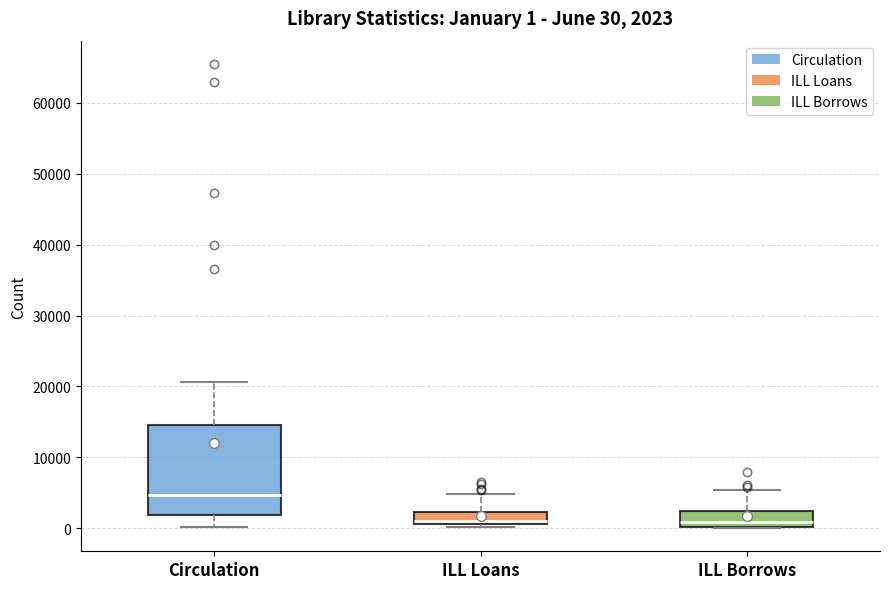

Which box is the tallest, from its lower edge to its upper edge?

Circulation